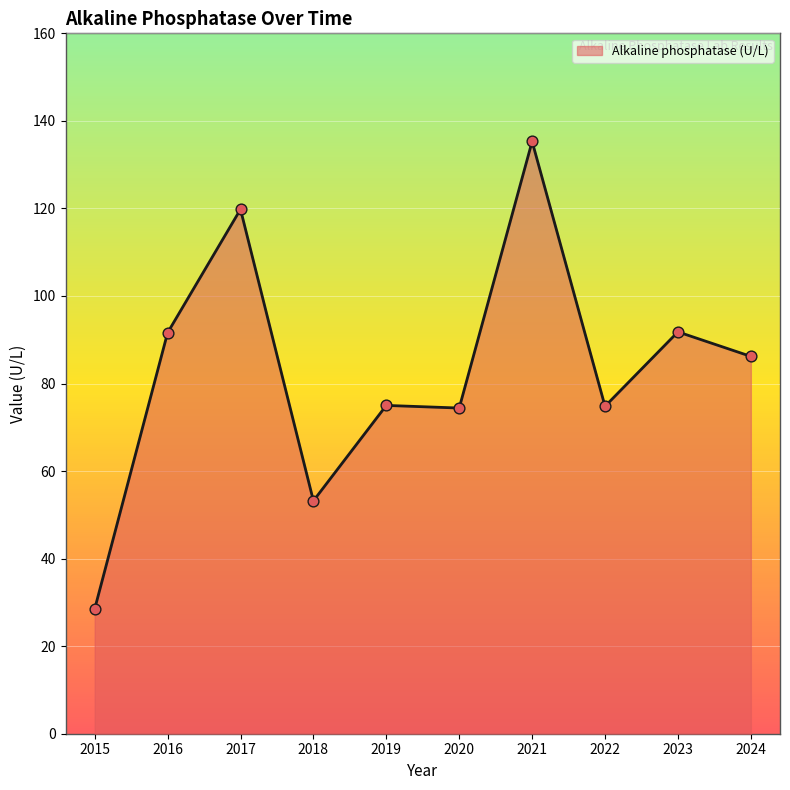

What is the ratio of the value at 2021 to the value at 2017?

1.1